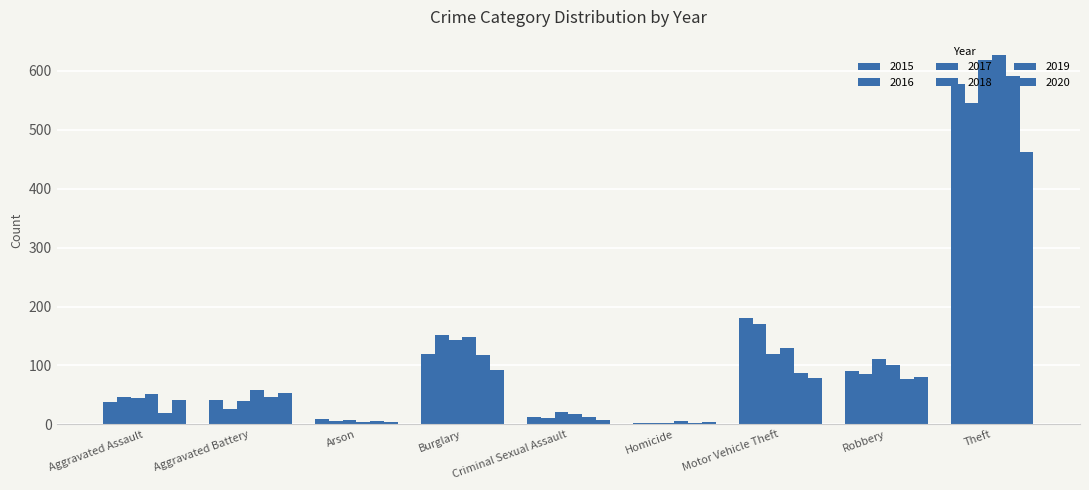

True or false: 2018 has a value of 17 at Criminal Sexual Assault.

True